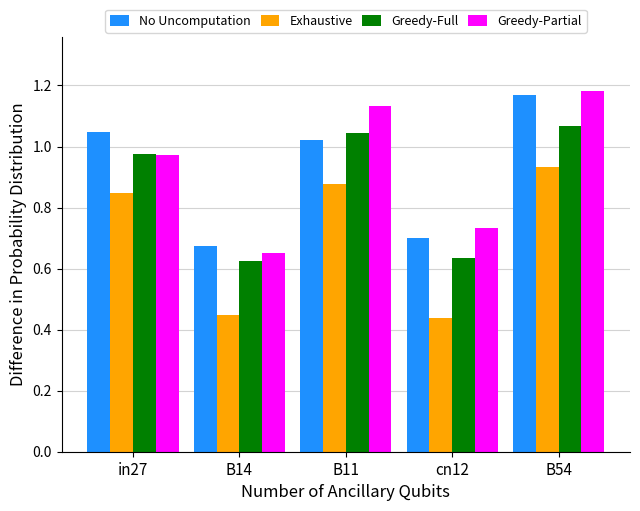

Which category has the highest value across all series?

B54